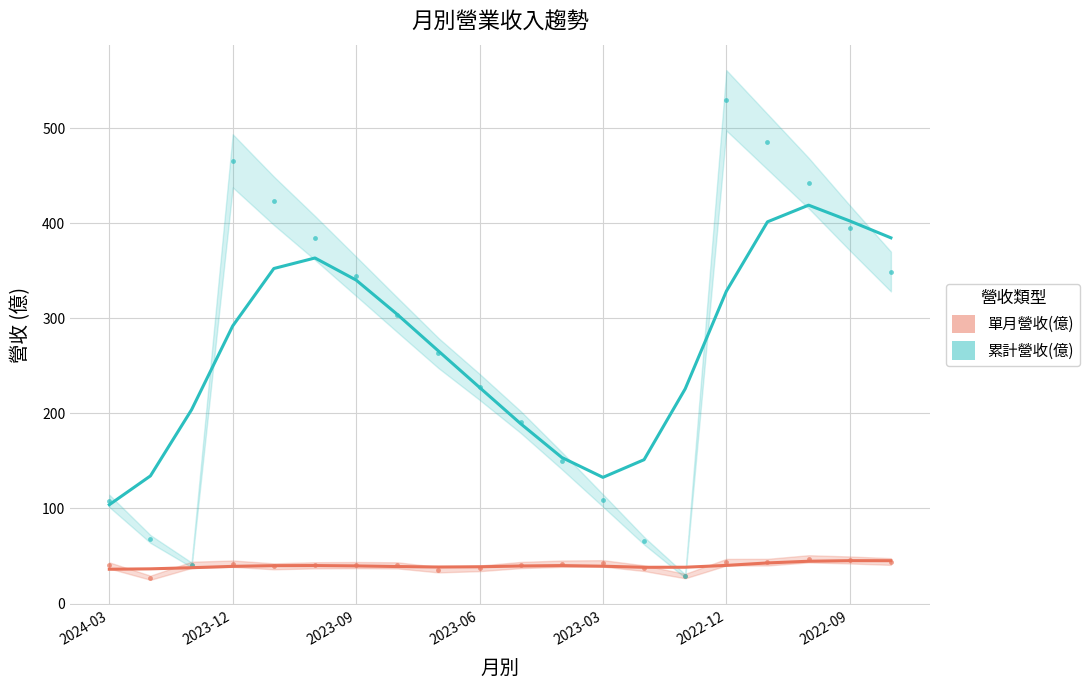

Which series reaches the minimum Y coordinate?

單月營收(億)